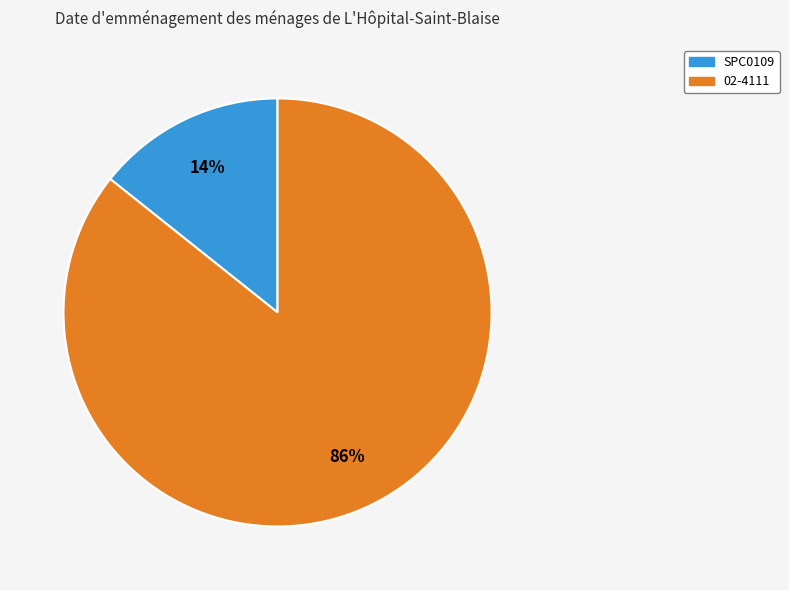

Which category has the biggest portion of the pie?

02-4111